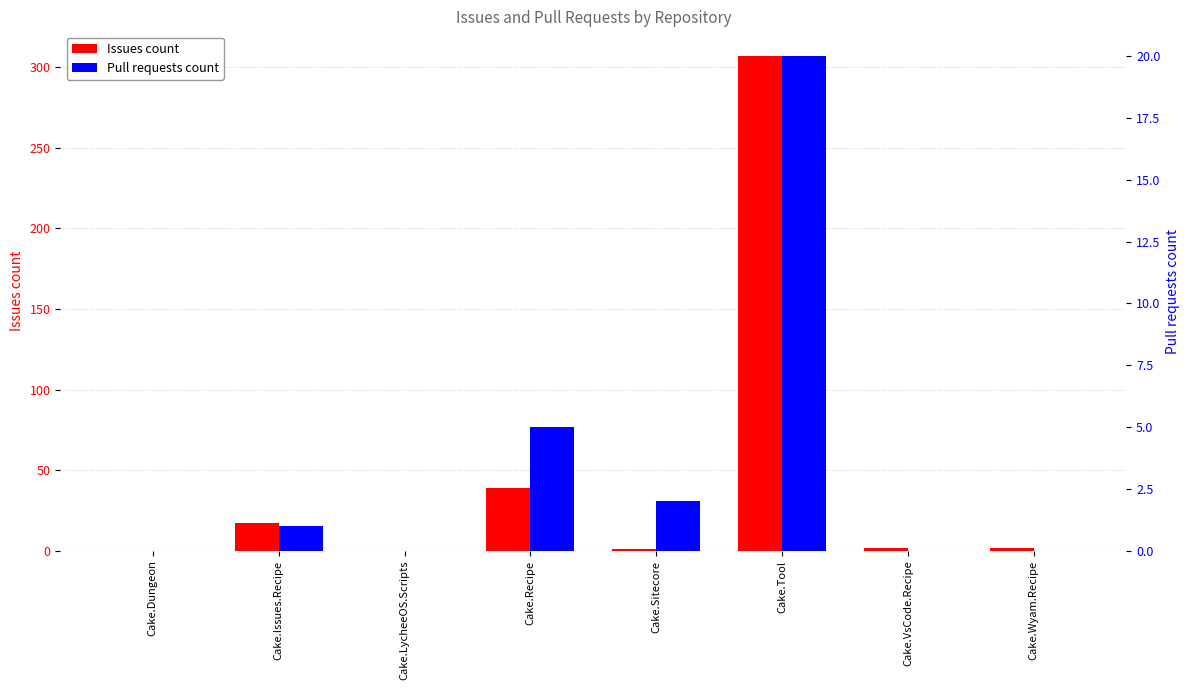

How many bars are there in each group?

2